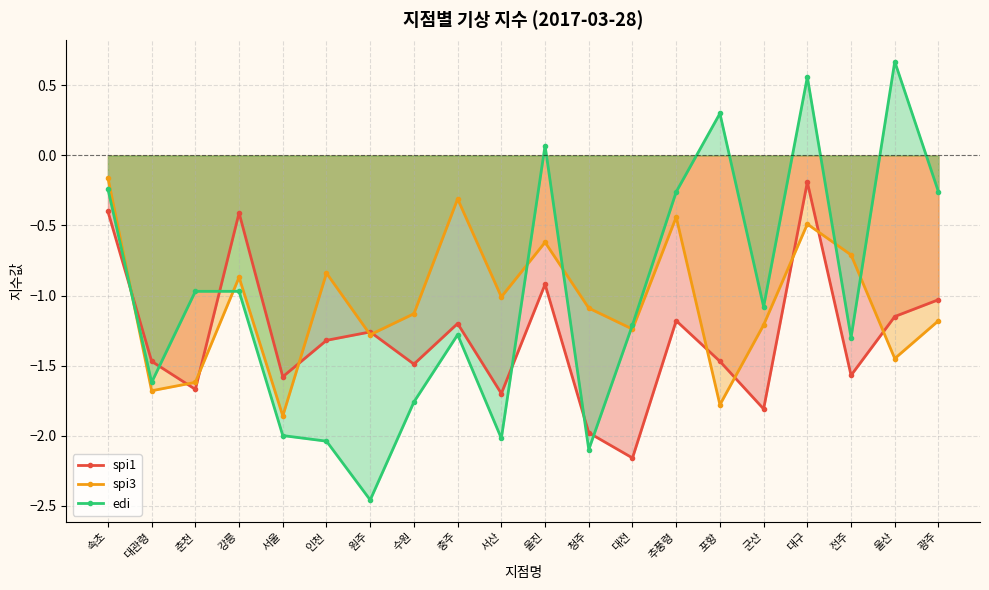

Reading left to right, list all the values displayed in this chart.

spi1: 속초=-0.4	대관령=-1.5	춘천=-1.7	강릉=-0.4	서울=-1.6	인천=-1.3	원주=-1.3	수원=-1.5	충주=-1.2	서산=-1.7	울진=-0.9	청주=-2.0	대전=-2.2	추풍령=-1.2	포항=-1.5	군산=-1.8	대구=-0.2	전주=-1.6	울산=-1.1	광주=-1.0
spi3: 속초=-0.2	대관령=-1.7	춘천=-1.6	강릉=-0.9	서울=-1.9	인천=-0.8	원주=-1.3	수원=-1.1	충주=-0.3	서산=-1.0	울진=-0.6	청주=-1.1	대전=-1.2	추풍령=-0.4	포항=-1.8	군산=-1.2	대구=-0.5	전주=-0.7	울산=-1.4	광주=-1.2
edi: 속초=-0.2	대관령=-1.6	춘천=-1.0	강릉=-1.0	서울=-2.0	인천=-2.0	원주=-2.5	수원=-1.8	충주=-1.3	서산=-2.0	울진=0.1	청주=-2.1	대전=-1.2	추풍령=-0.3	포항=0.3	군산=-1.1	대구=0.6	전주=-1.3	울산=0.7	광주=-0.3